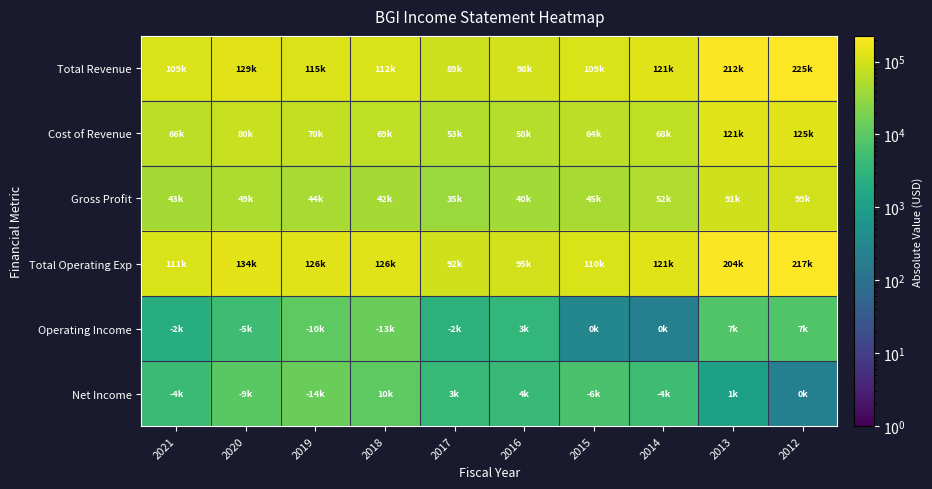

Count the number of categories in the chart.

10